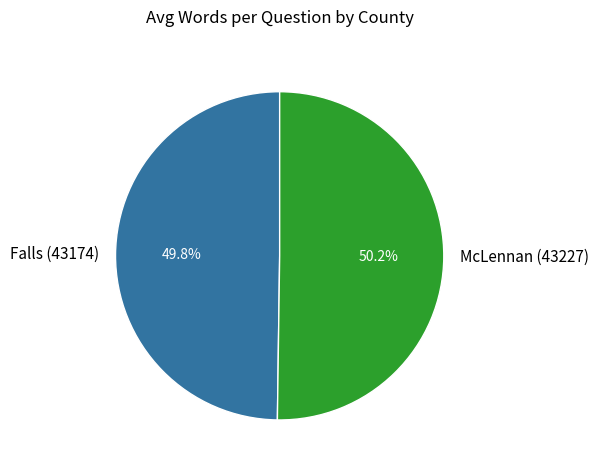

What percentage do McLennan (43227) and Falls (43174) together represent?

100.0%